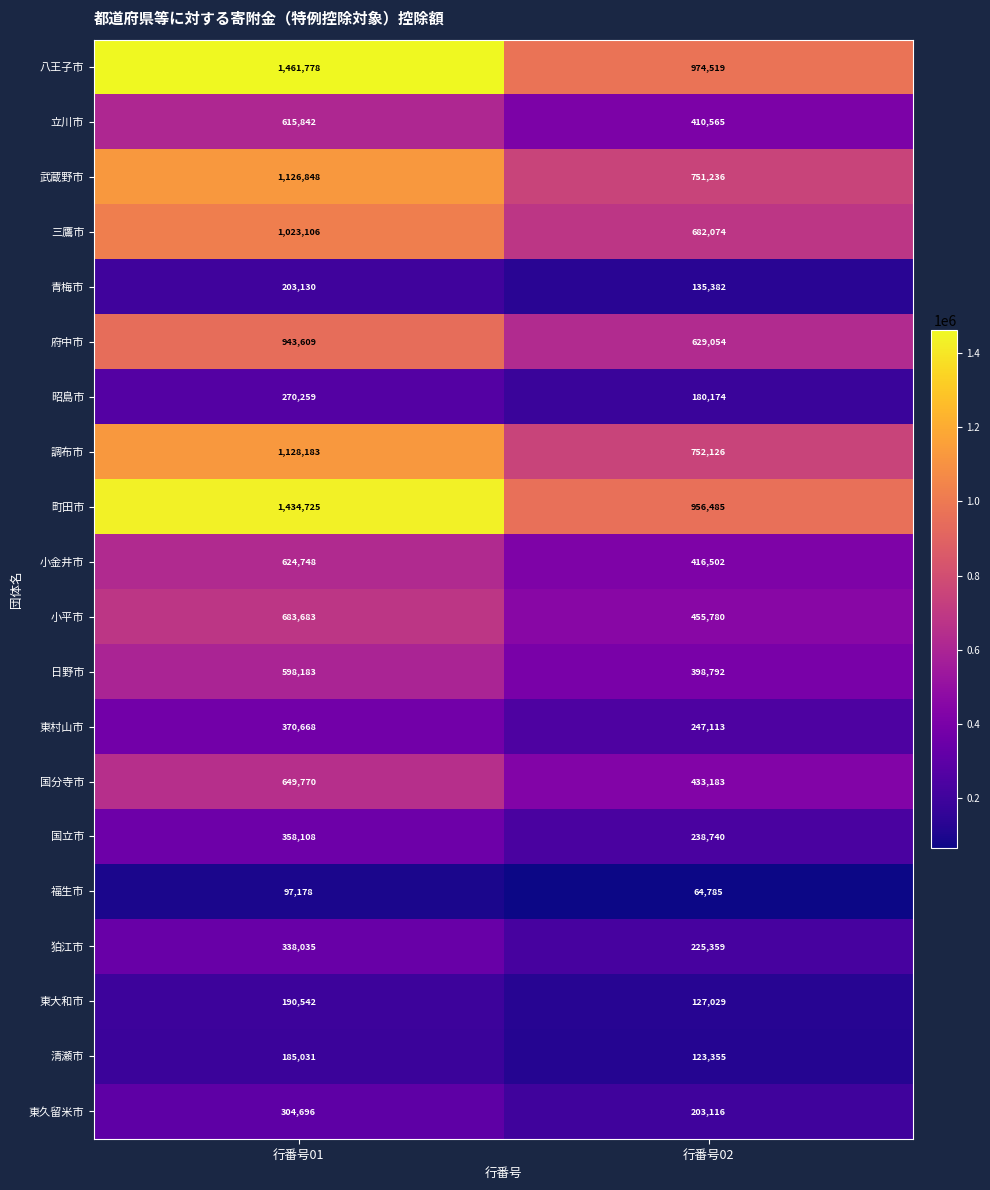

Which series has the widest spread of values?

八王子市